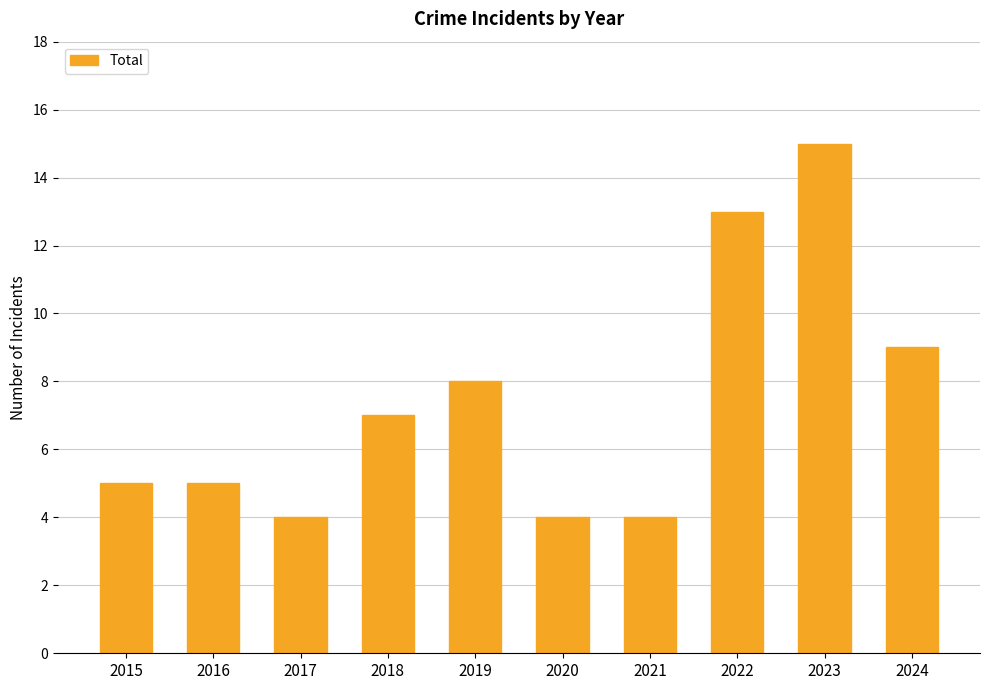

What is the approximate value at 2015?

5